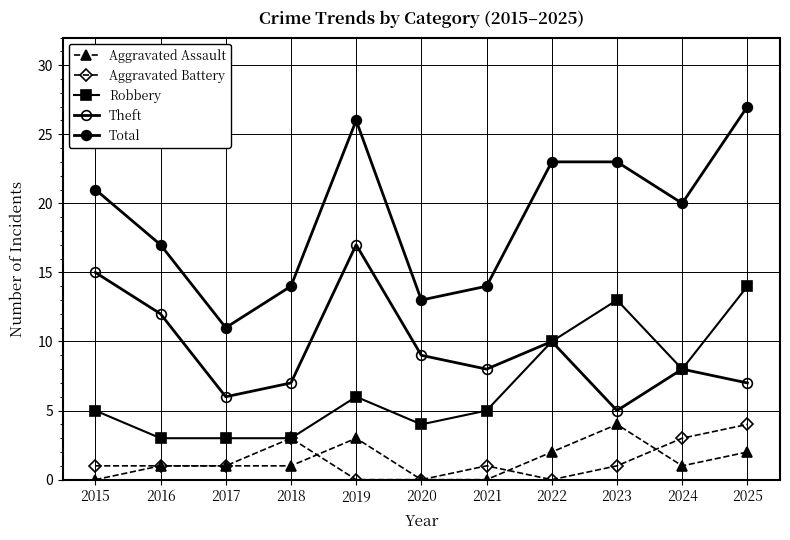

Where is the first local maximum for Robbery?

2019